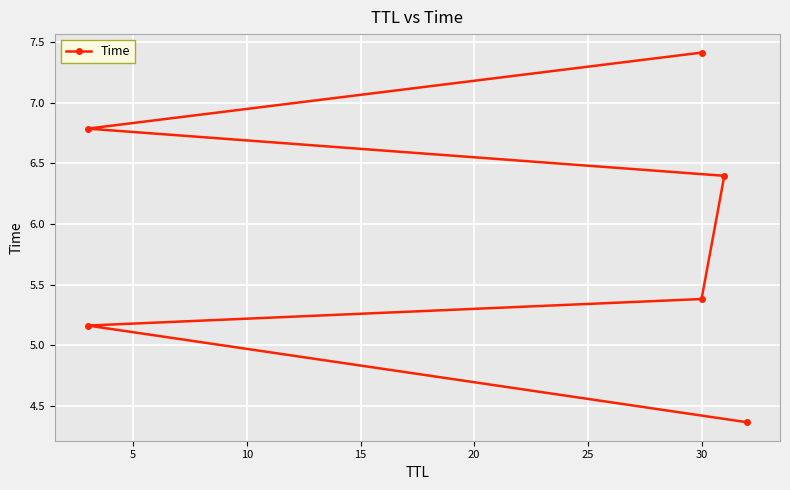

How many values are below 6?

3